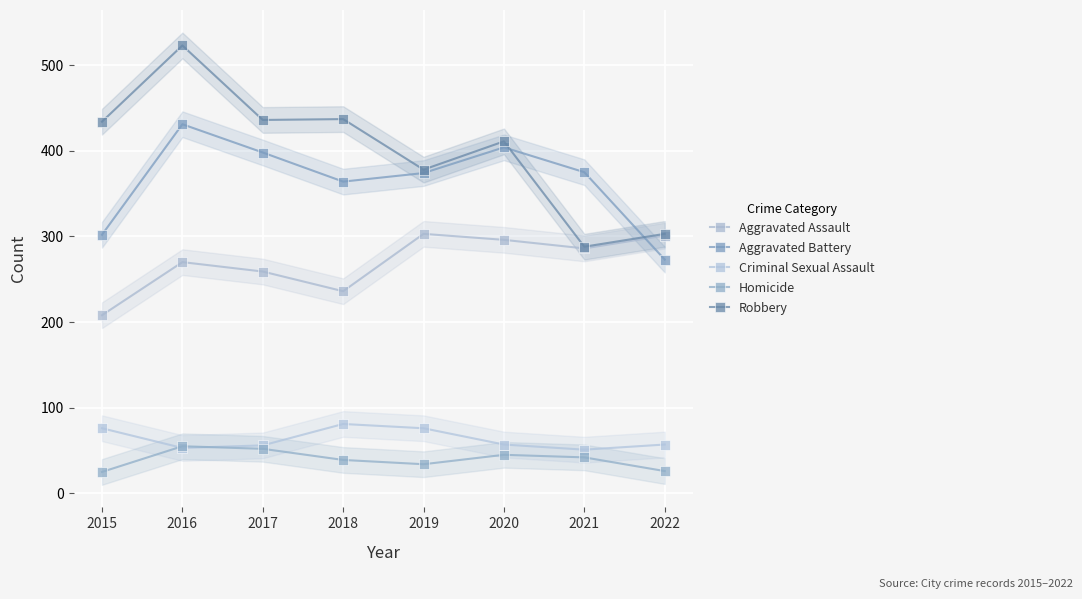

How many intersections are there between Homicide and Criminal Sexual Assault?

2